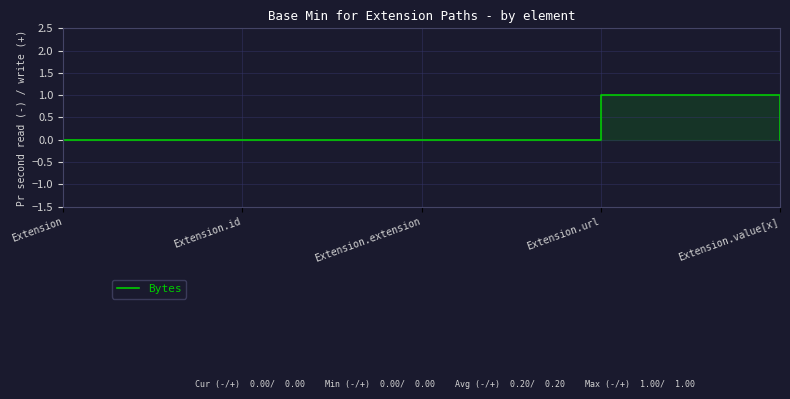

Which label corresponds to the largest value in the chart?

Extension.url